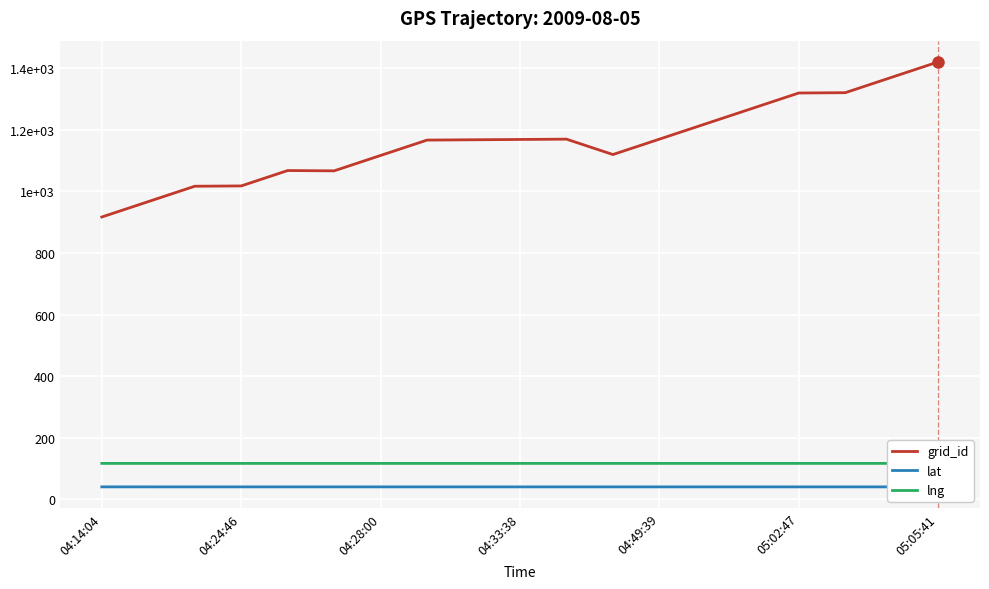

What position from the left is 8?

9